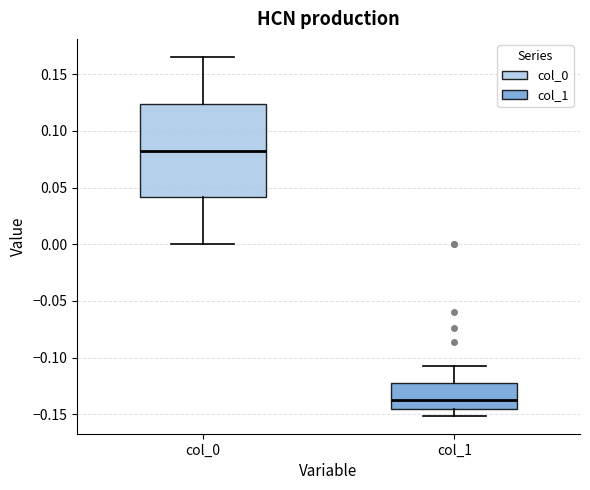

Which box is the tallest, from its lower edge to its upper edge?

col_0